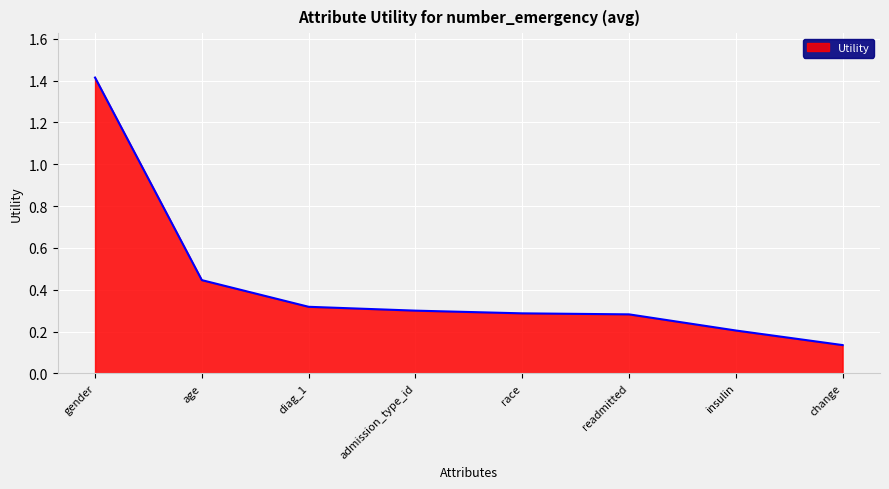

True or false: the data shows 0.5 at readmitted.

False